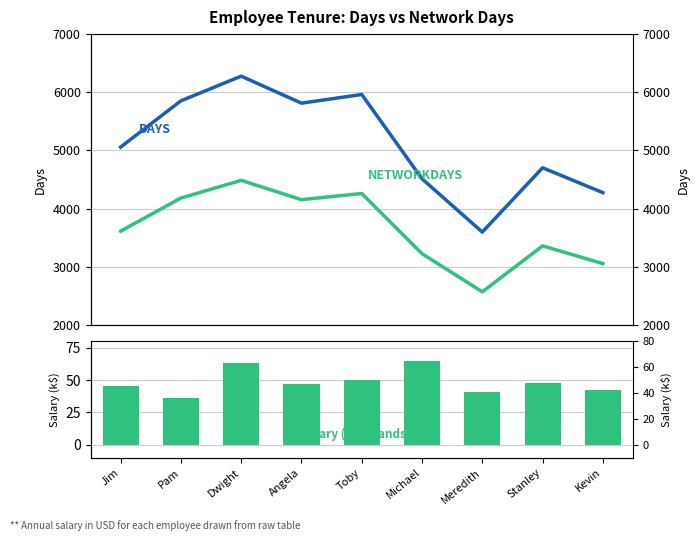

Rank the series by their maximum value, from highest to lowest.

DAYS, NETWORKDAYS, Salary (k)